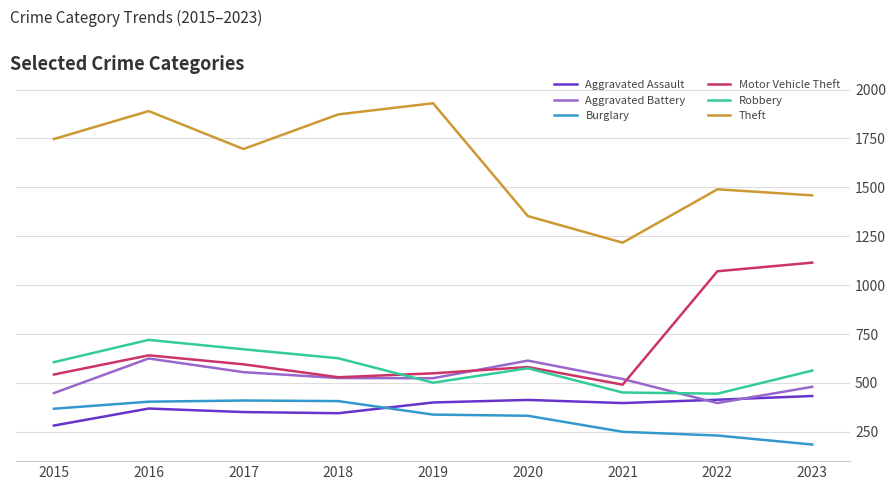

At which category is the sum across all series the highest?

2016